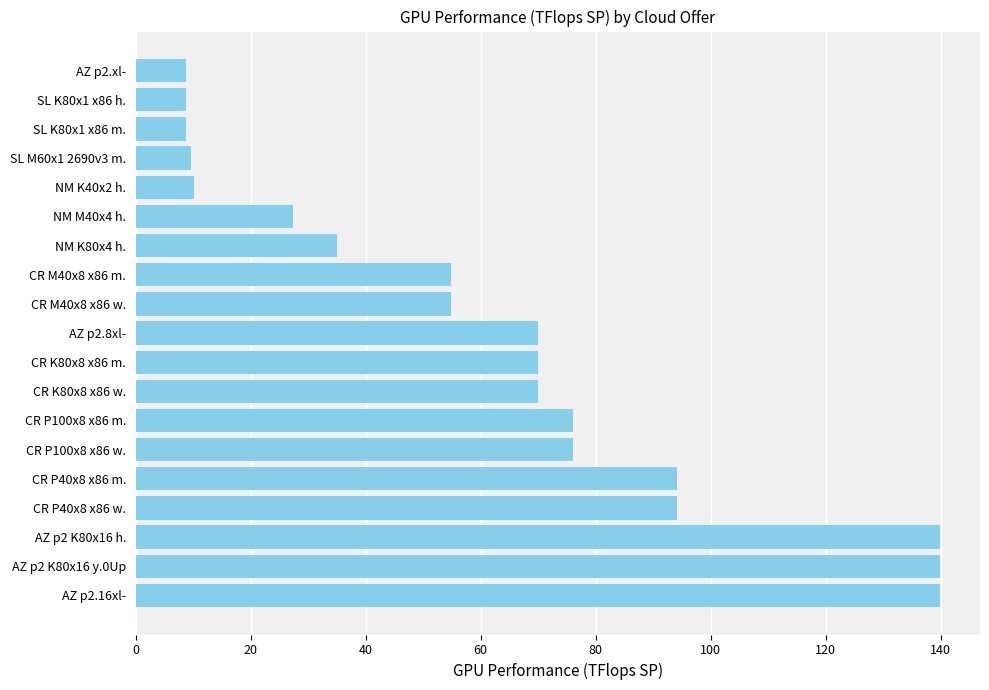

What is the difference between the maximum and minimum values?

131.1